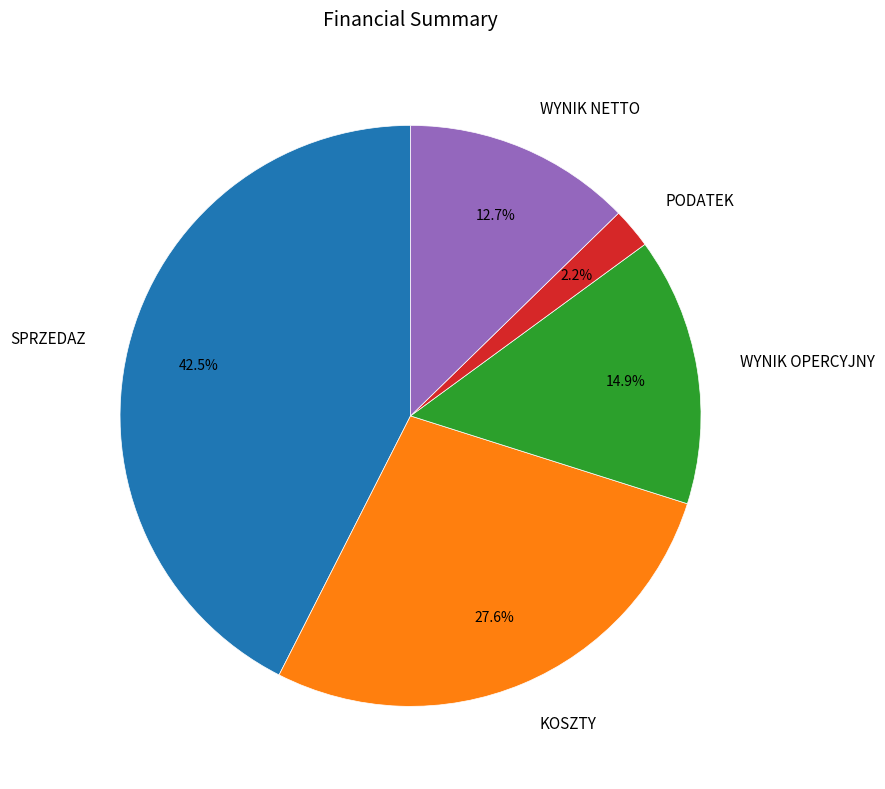

To the nearest percent, what is the combined percentage of WYNIK NETTO and KOSZTY?

40%